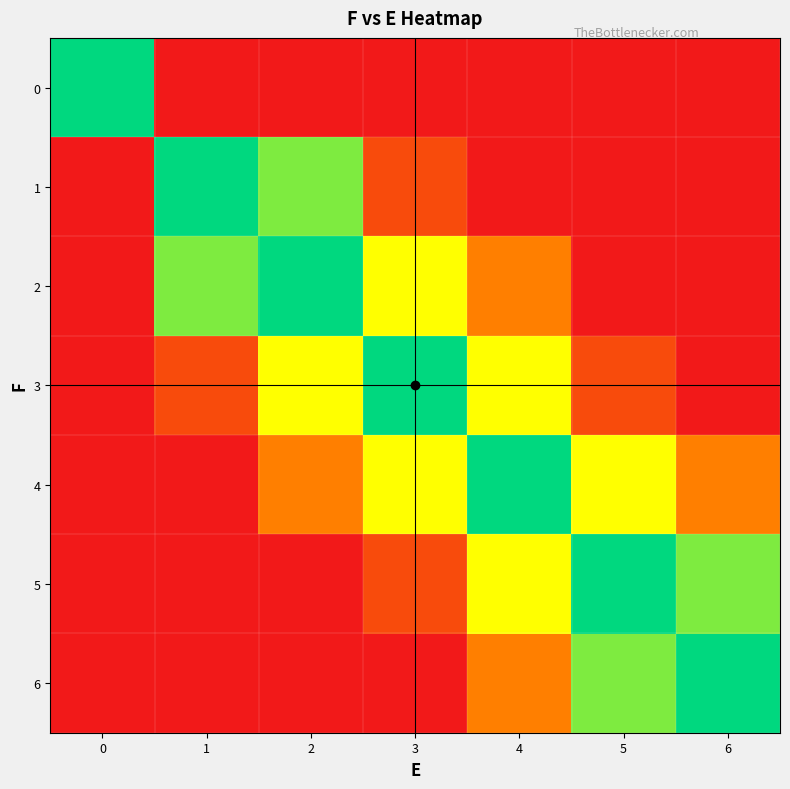

Reading left to right, list all the values displayed in this chart.

0: 0=6	1=0	2=0	3=0	4=0	5=0	6=0
1: 0=0	1=6	2=5	3=1	4=0	5=0	6=0
2: 0=0	1=5	2=6	3=4	4=2	5=0	6=0
3: 0=0	1=1	2=4	3=6	4=4	5=1	6=0
4: 0=0	1=0	2=2	3=4	4=6	5=4	6=2
5: 0=0	1=0	2=0	3=1	4=4	5=6	6=5
6: 0=0	1=0	2=0	3=0	4=2	5=5	6=6